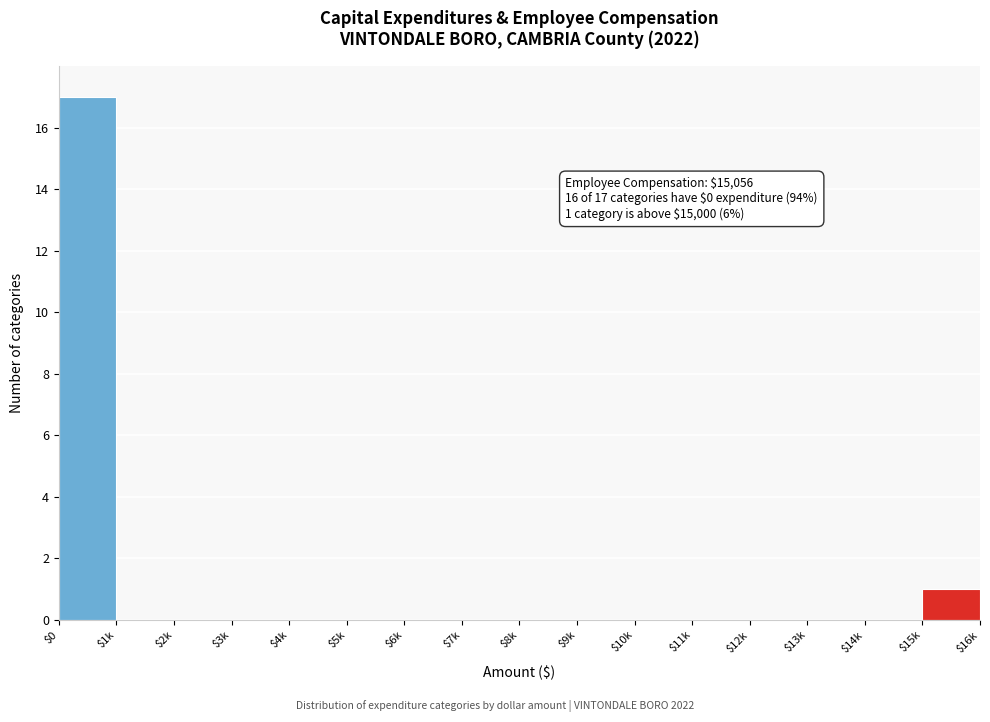

At which label is the value closest to 8?

$15k